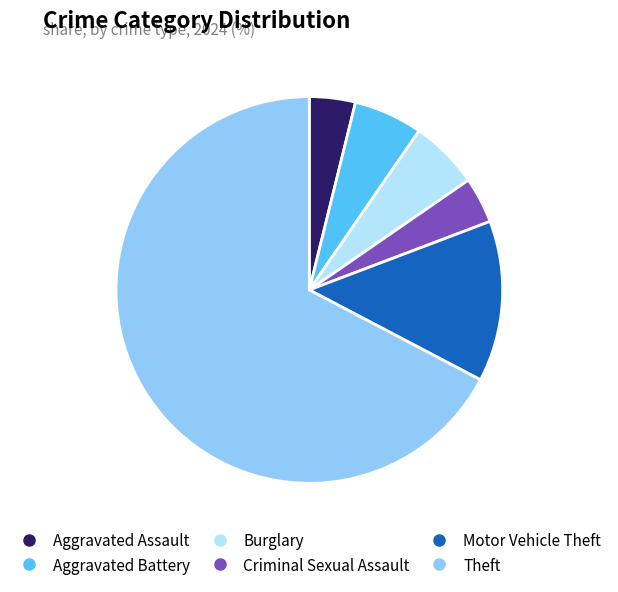

Is there any slice that represents more than half of the pie?

Yes